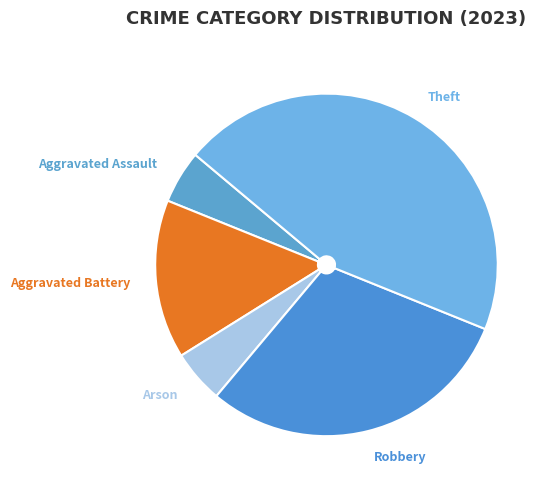

What is the largest slice in the pie chart?

Theft